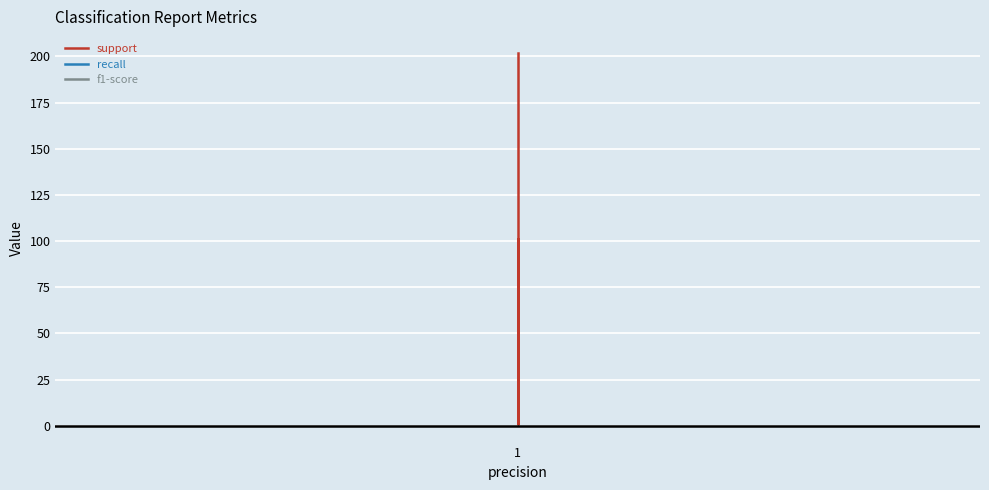

True or false: f1-score and support cross at least once.

False